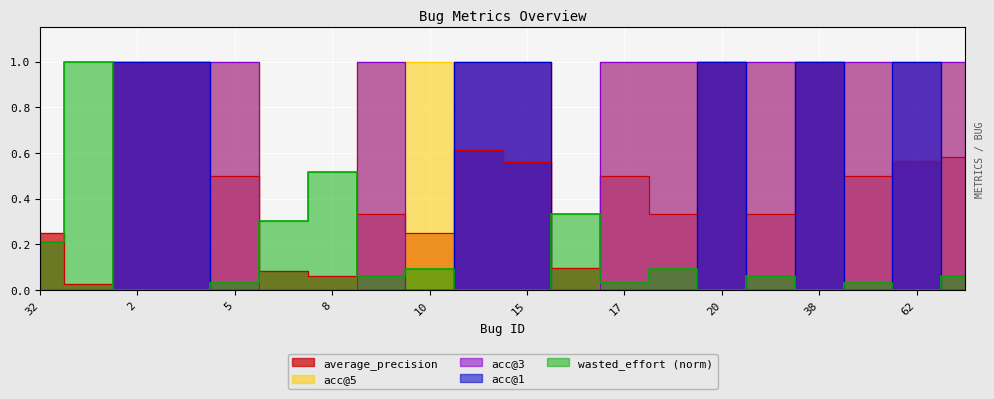

What are all the series names shown in the legend?

average_precision, acc@1, acc@3, acc@5, wasted_effort